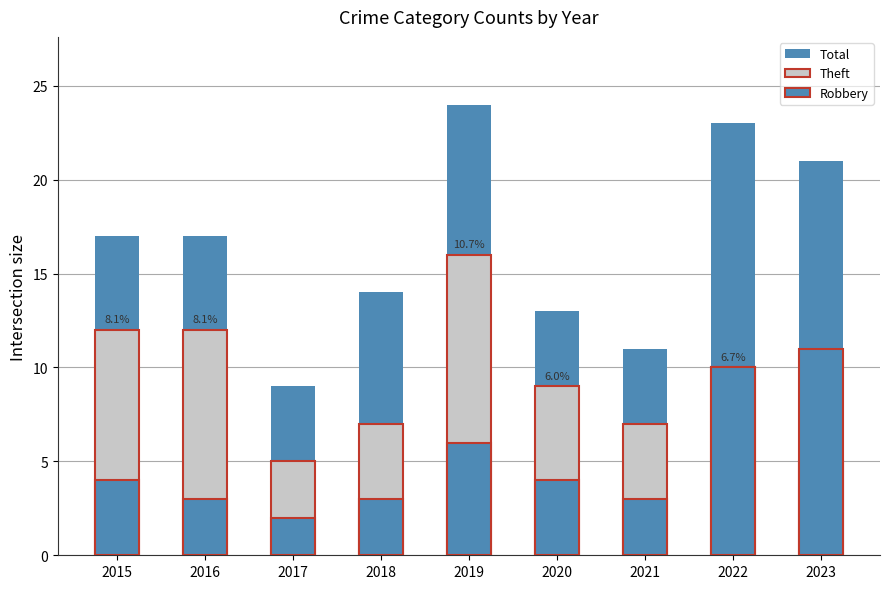

How many distinct data groups are displayed?

3